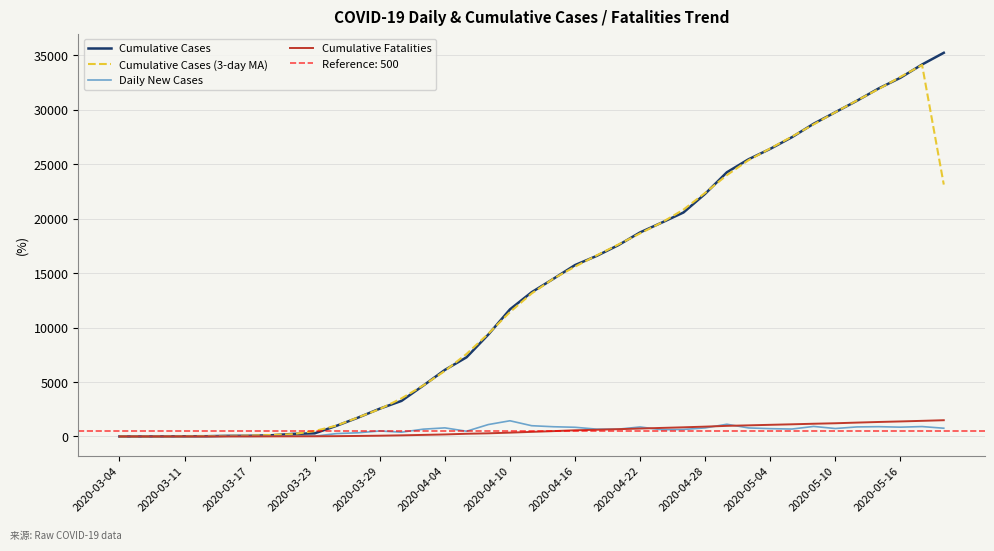

What is the value of the Daily New Cases point at the 33rd from the left?

921.0